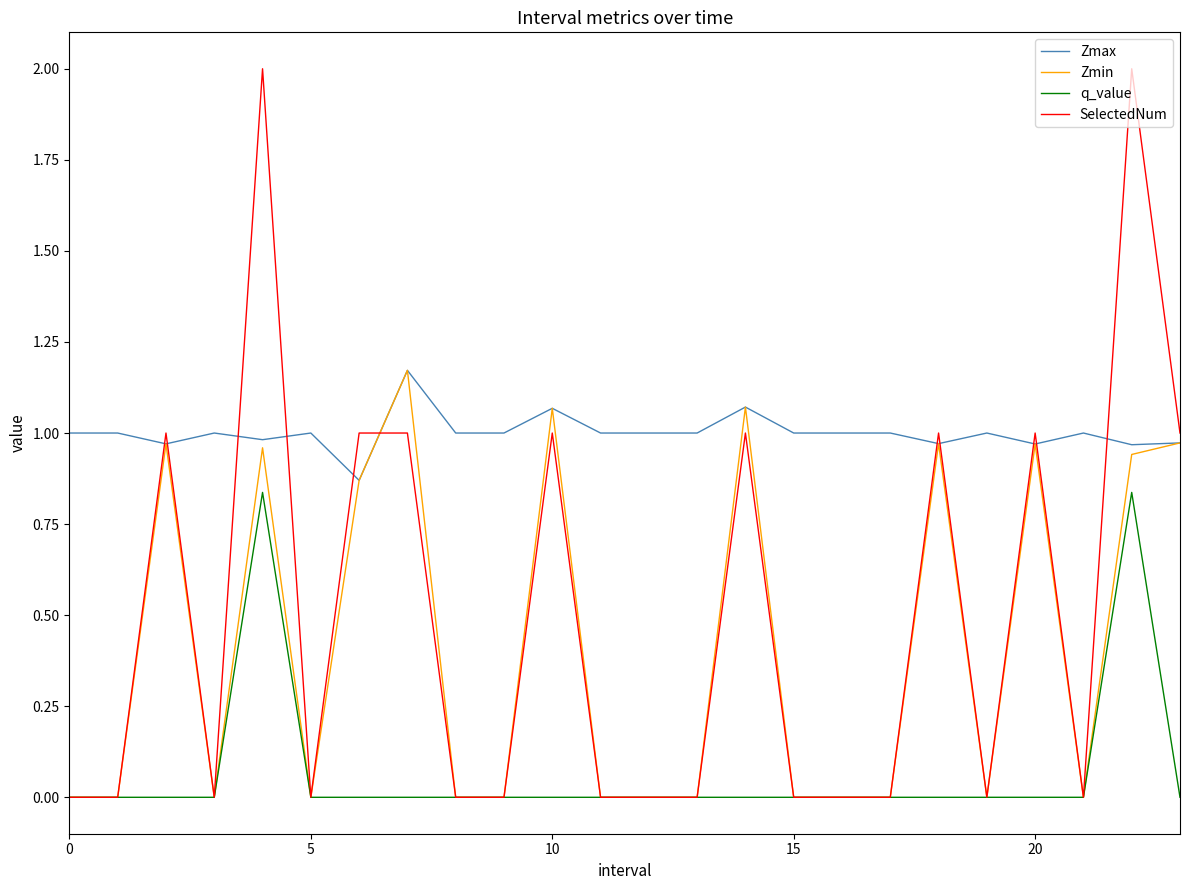

Which series has the largest range (max minus min)?

SelectedNum